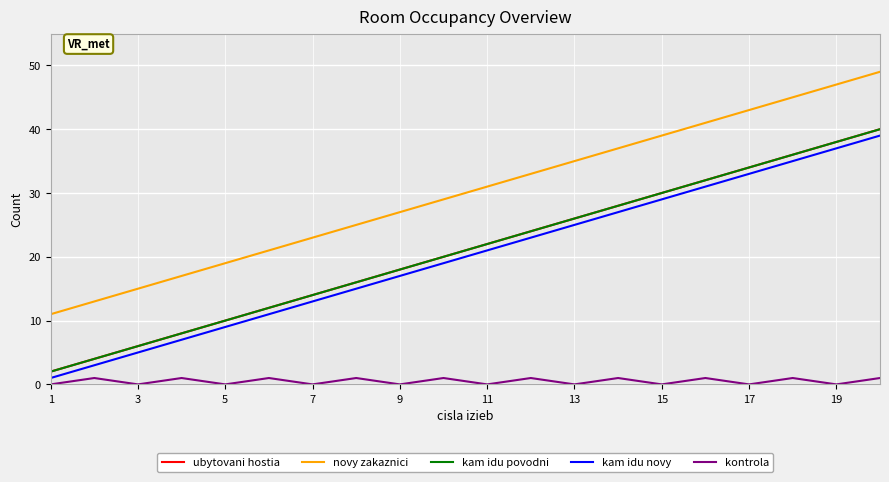

What is the lowest value of the kam idu povodni series?

2